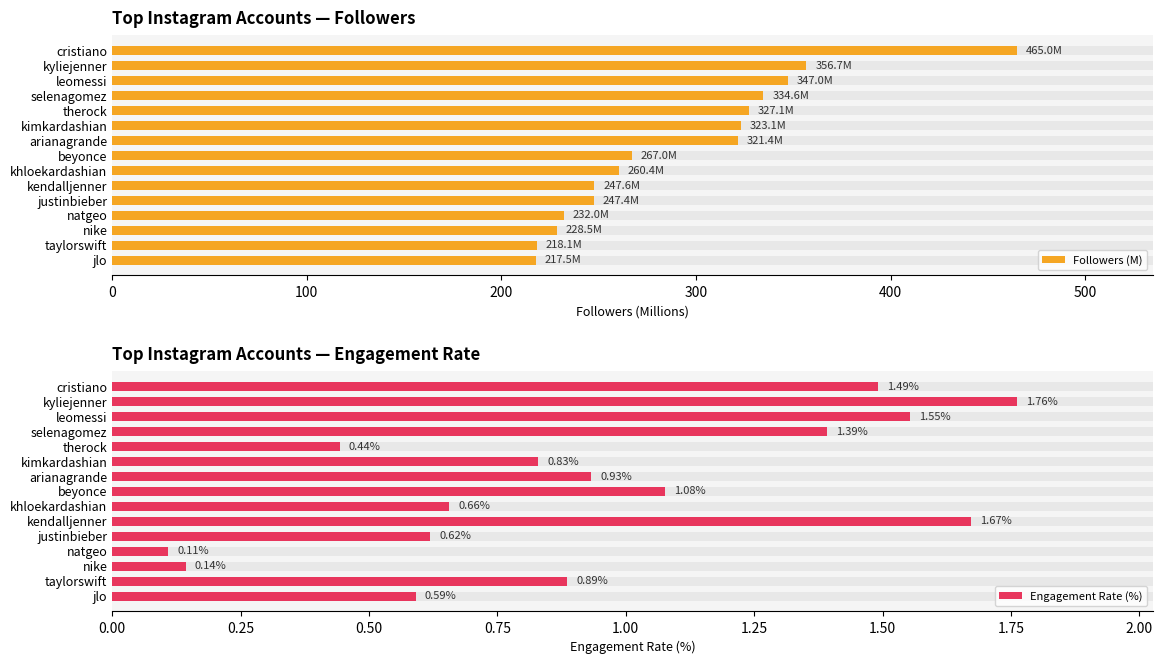

Does the chart contain stacked bars?

No